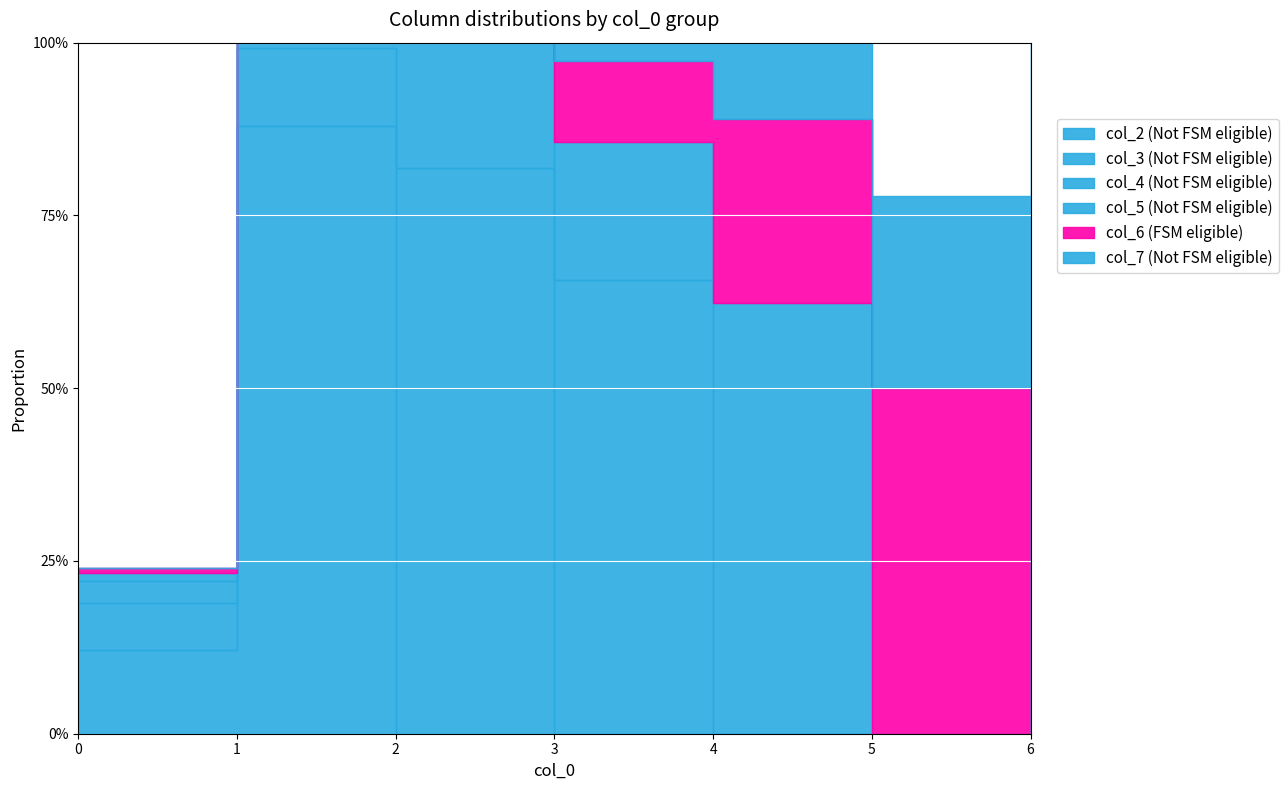

Rank the series by their maximum value, from highest to lowest.

col_2, col_3, col_4, col_6, col_5, col_7